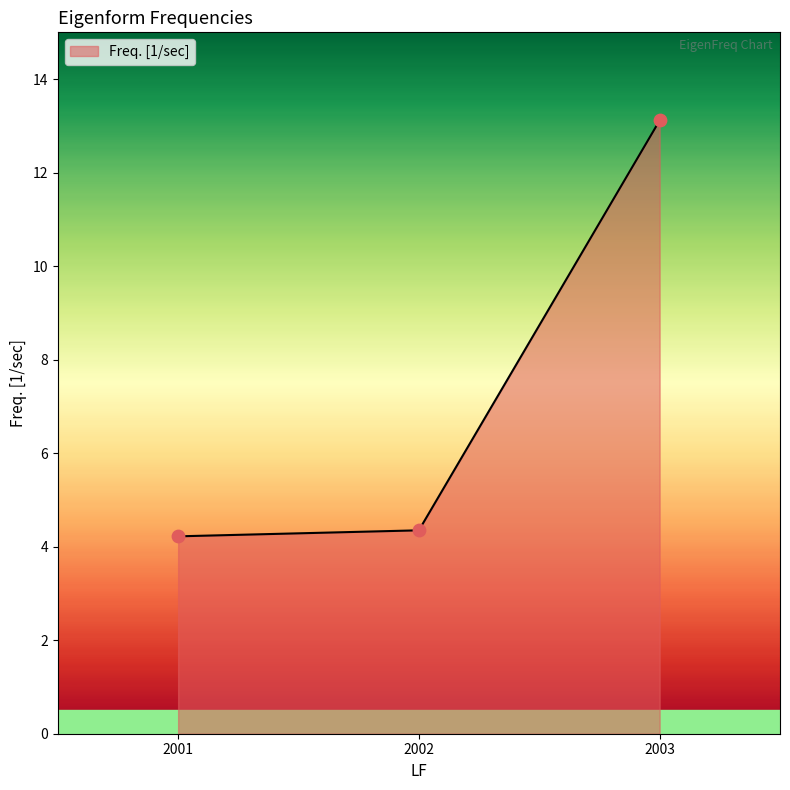

Between 2003 and 2002, which is larger?

2003